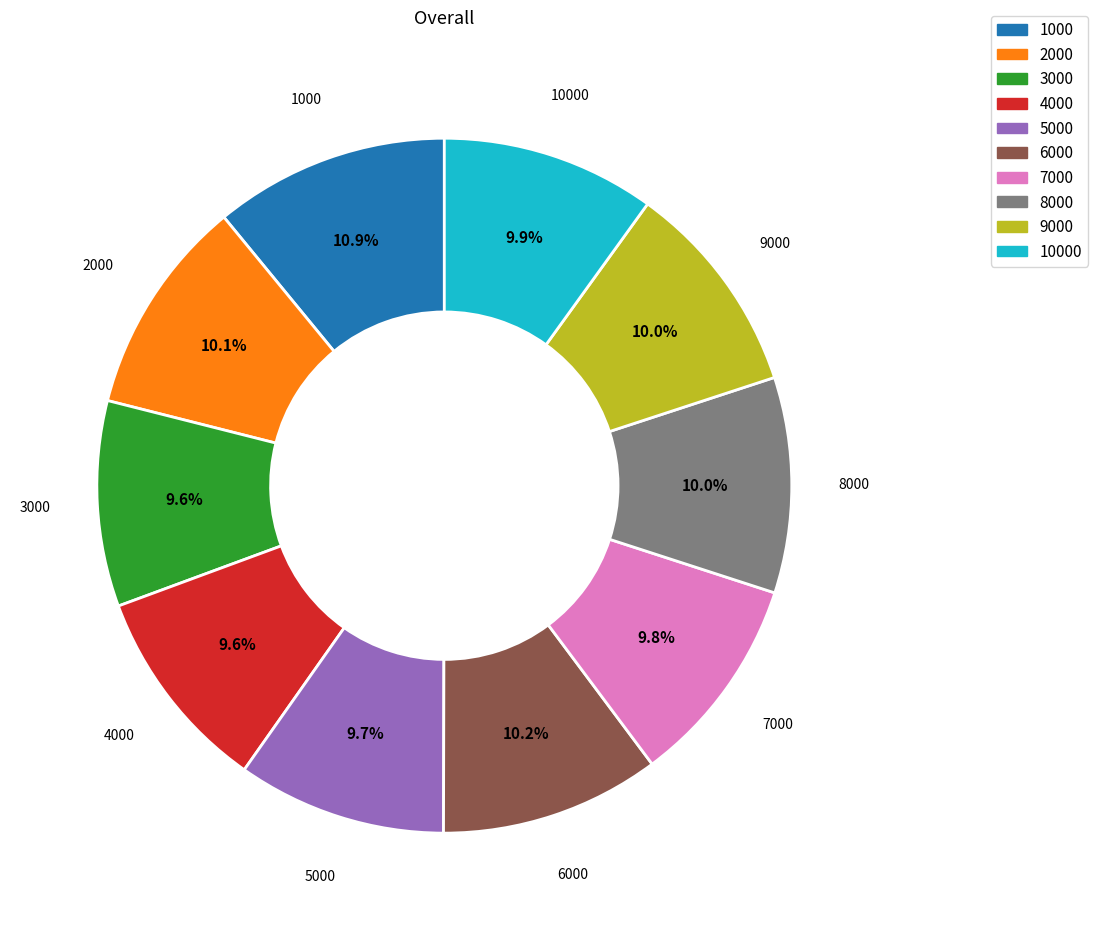

What is the largest slice in the pie chart?

1000